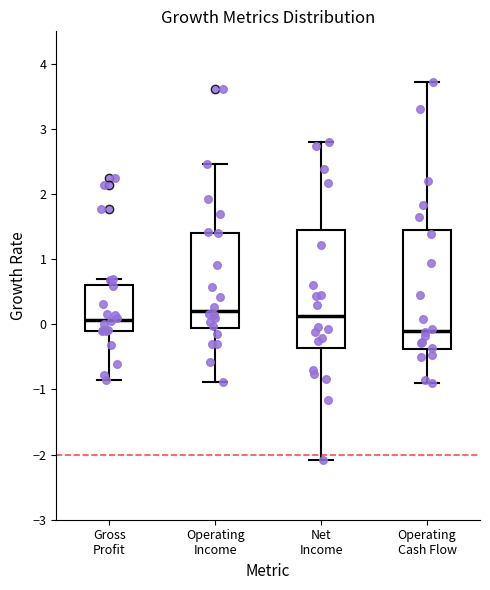

Where does the median line of the box for Operating Income sit on the y-axis? The values are not printed on the chart, so give them approximately, as read against the axis.

0.2